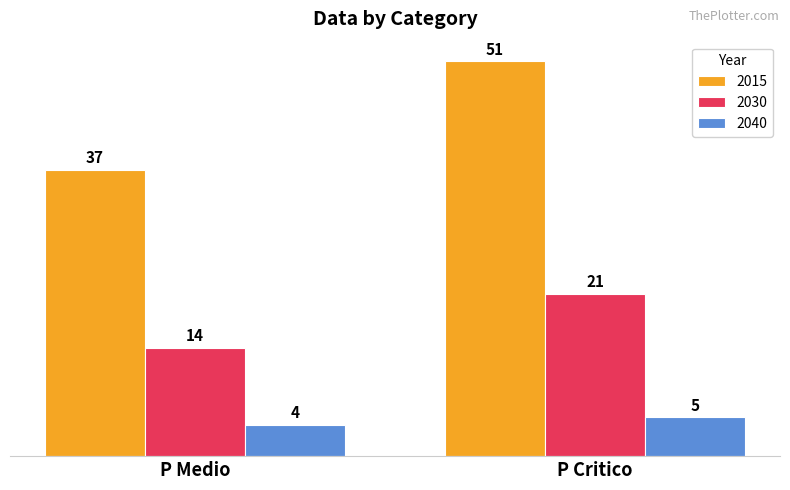

Reading right to left, what are all the values shown in this chart?

2015: 51	37
2030: 21	14
2040: 5	4